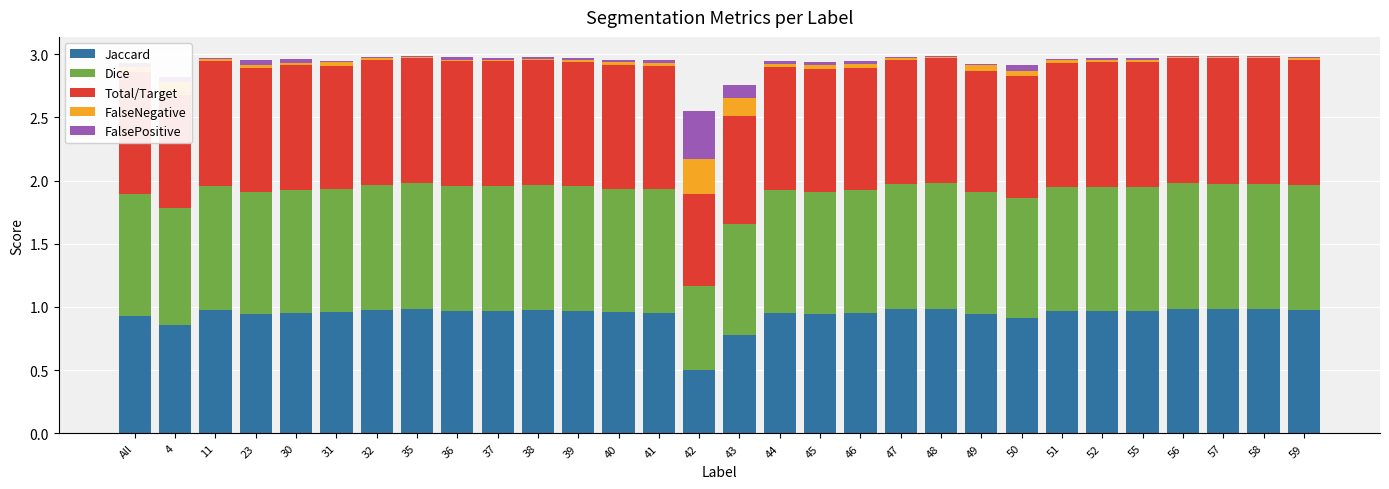

What is the average value of the Dice series?

1.0